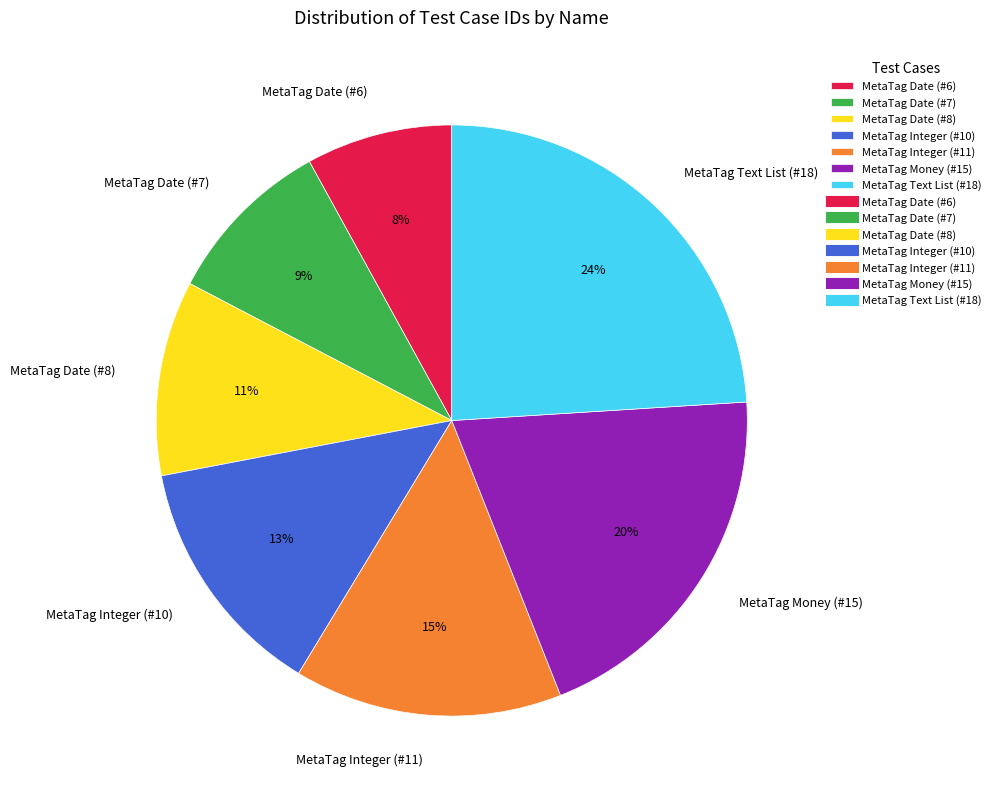

How many slices are in this pie chart?

7